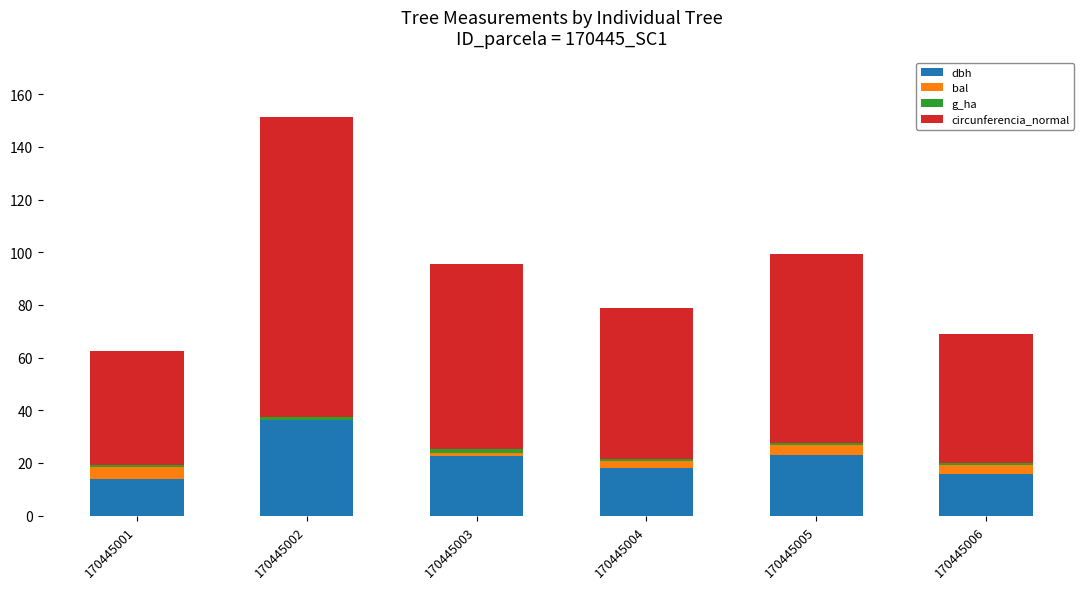

How many series are shown in this chart?

4